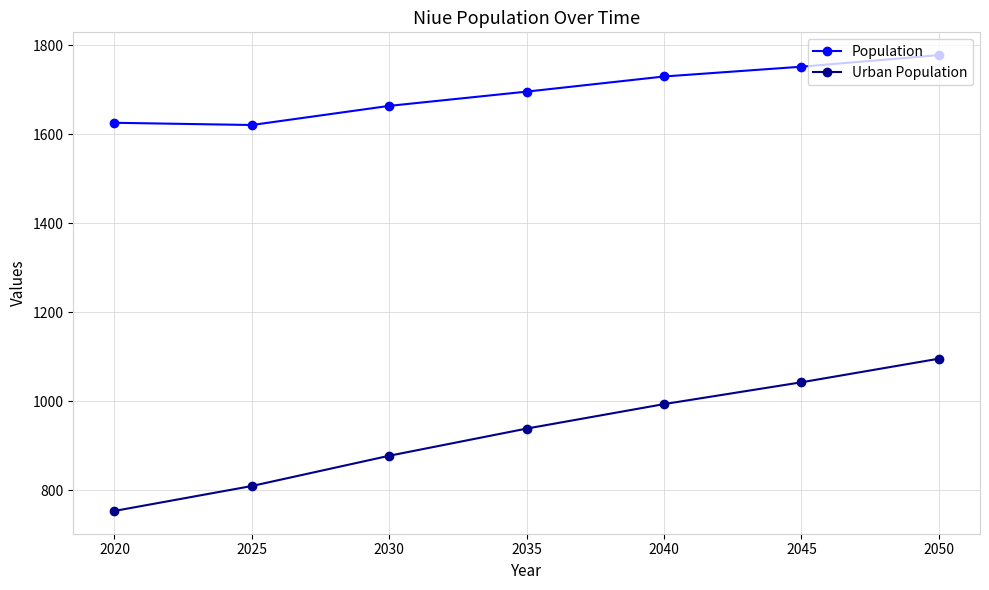

True or false: Urban Population and Population intersect in this chart.

False